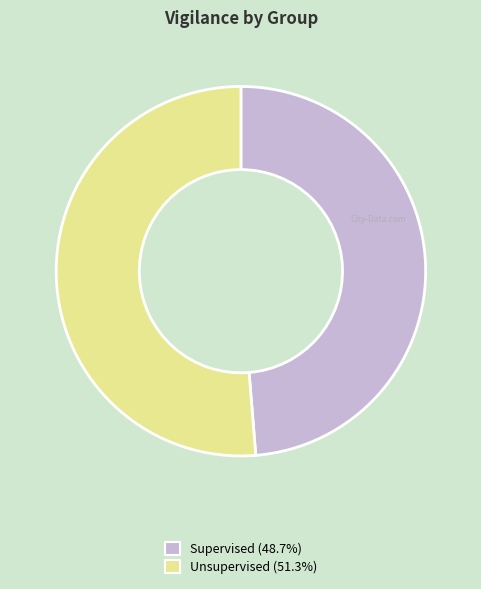

Do Unsupervised (51.3%) and Supervised (48.7%) together represent more than half of the pie?

Yes